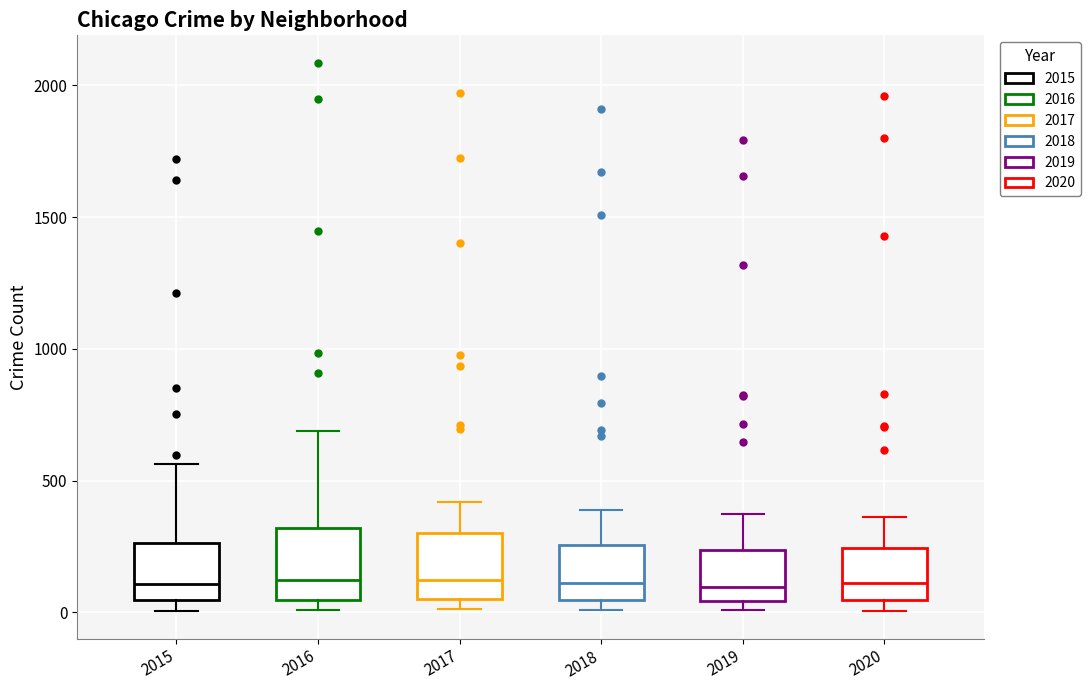

Where does the median line of the box at x = 2015 sit on the y-axis? The values are not printed on the chart, so give them approximately, as read against the axis.

100